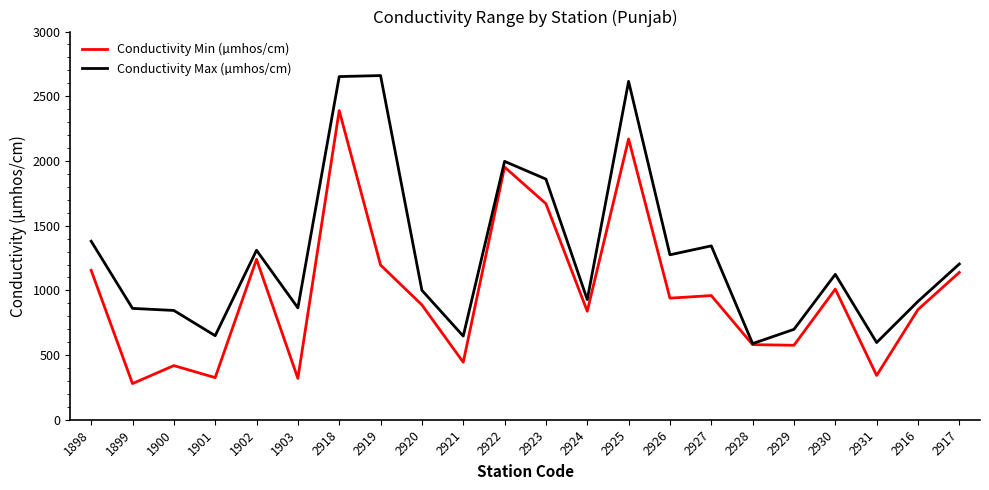

At 1898, list the series in order from smallest to largest.

Conductivity Min (µmhos/cm), Conductivity Max (µmhos/cm)